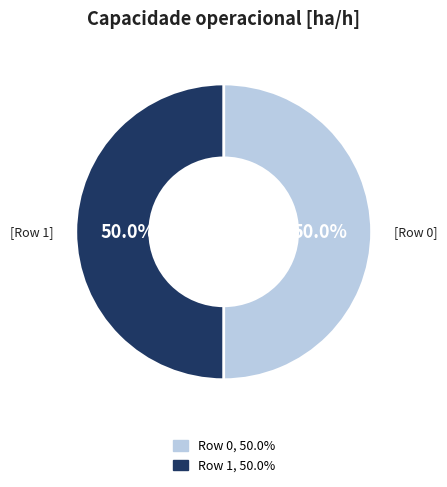

What is the total percentage of Row 0 and Row 1?

100.0%